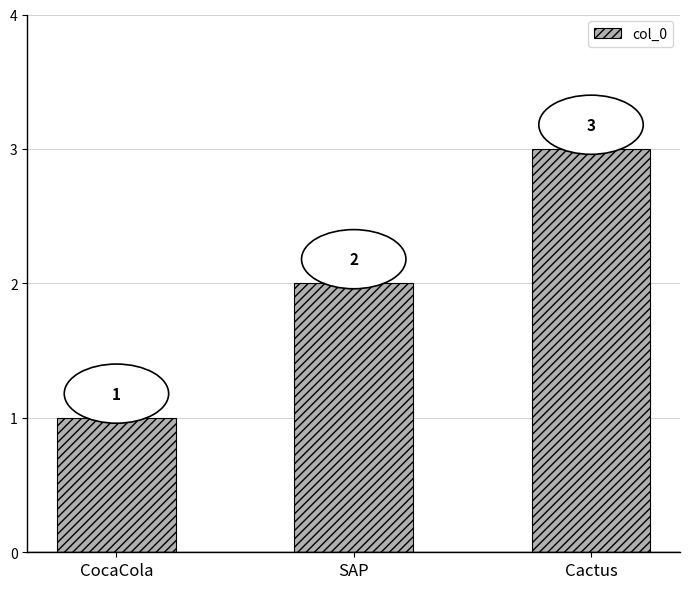

List the labels in order of value, smallest first.

CocaCola, SAP, Cactus